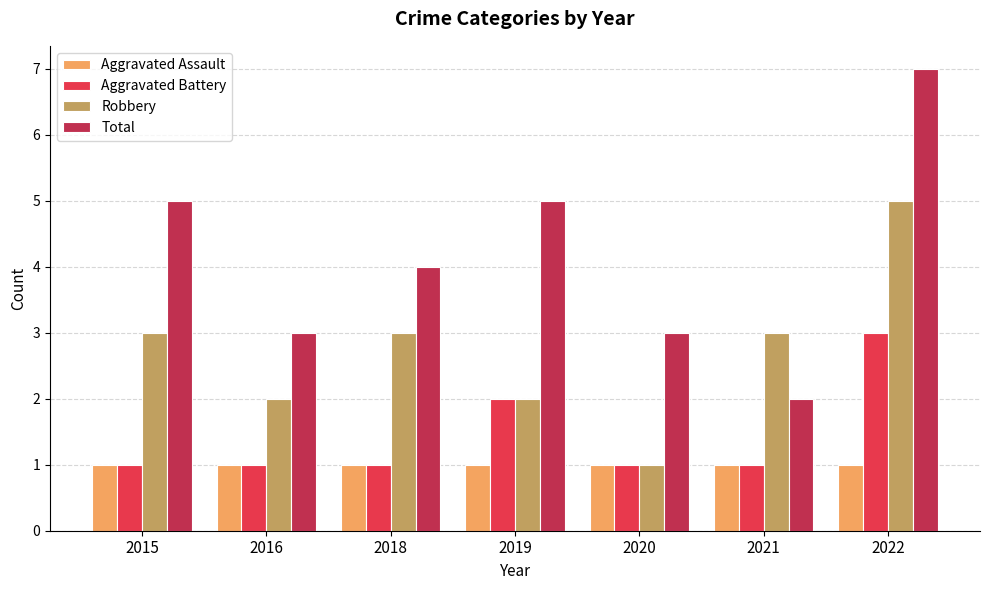

Where does the Total series first go above 4?

2015